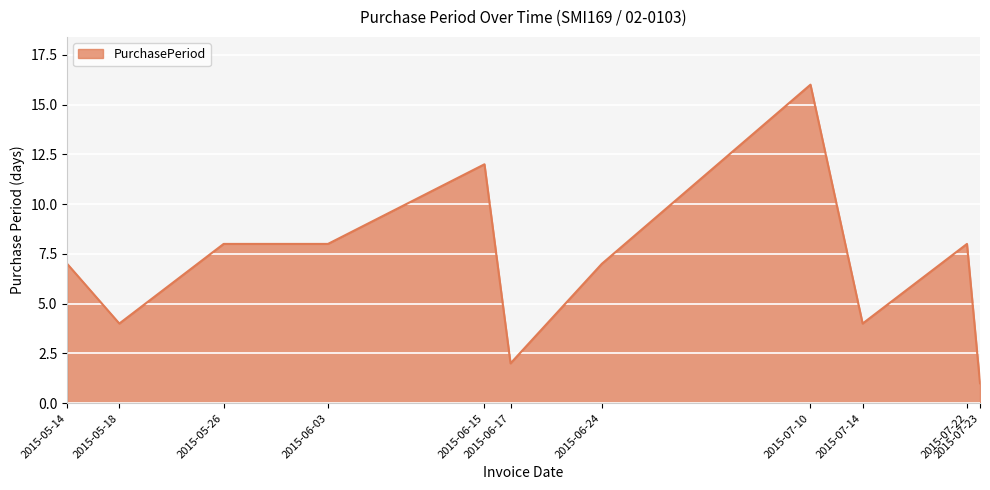

What is the difference between the maximum and minimum values?

15